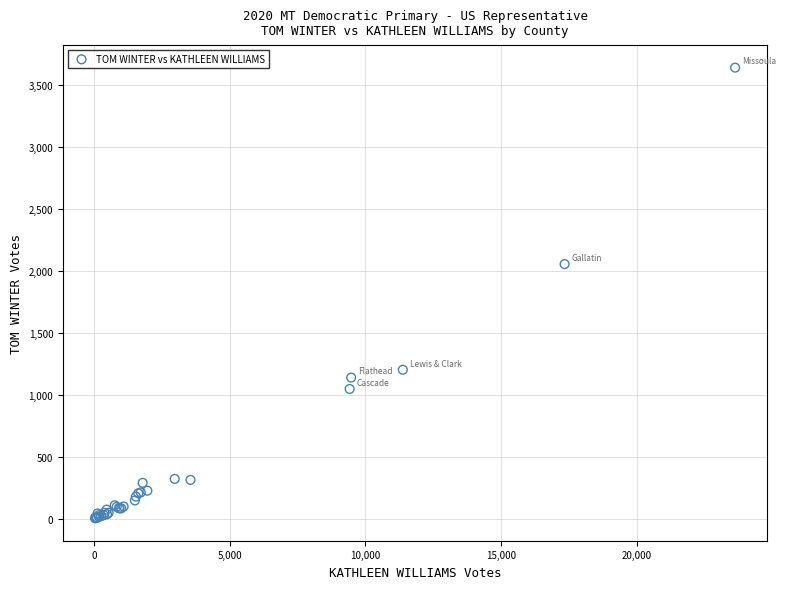

What Y value in the scatter plot is closest to 1823?

2056